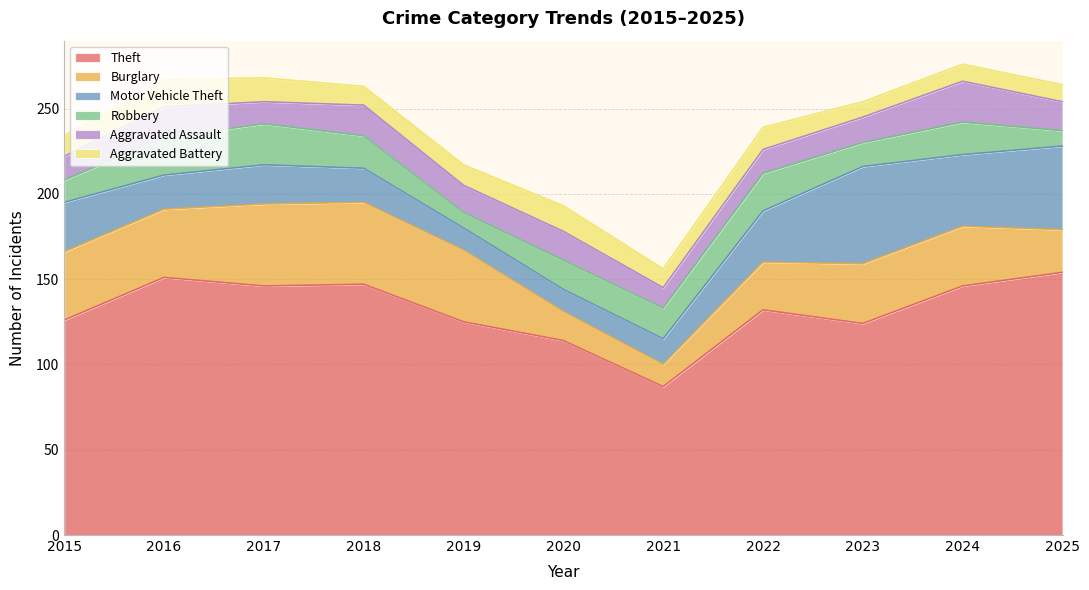

How many interior local valleys does the Aggravated Battery series have?

3